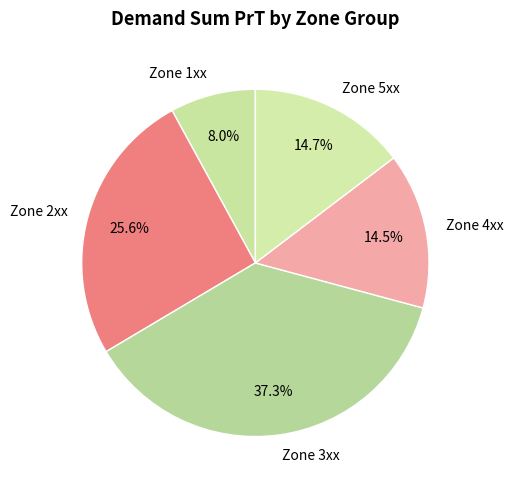

How much of the chart is everything except Zone 2xx?

74.4%